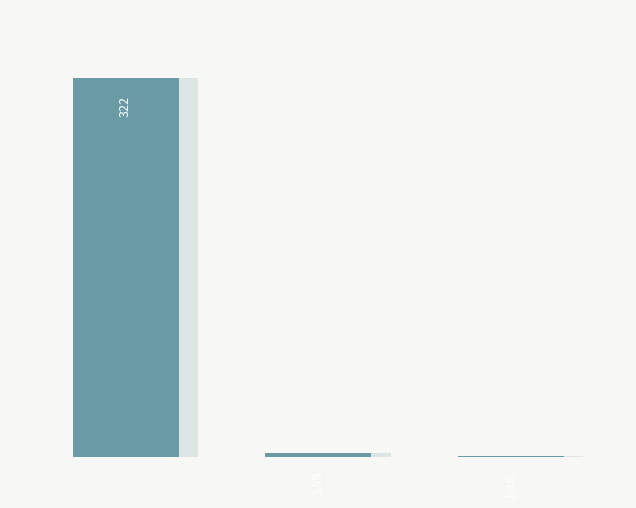

The chart shows a value of 130.8 at 0. True or false?

False